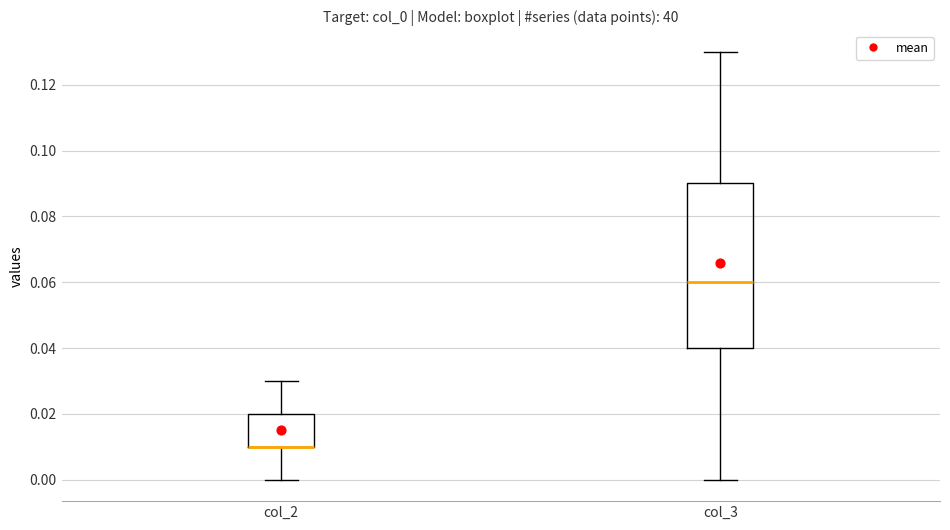

Reading left to right, read every box against the y-axis: the position of its median line, the range the box covers, and the ends of its whiskers. The values are not printed on the chart, so give them approximately, as read against the axis.

col_2: median 0.01 (drawn on the box's lower edge), box 0.01 to 0.02, whiskers 0.00 to 0.03
col_3: median 0.06, box 0.04 to 0.09, whiskers 0.00 to 0.13